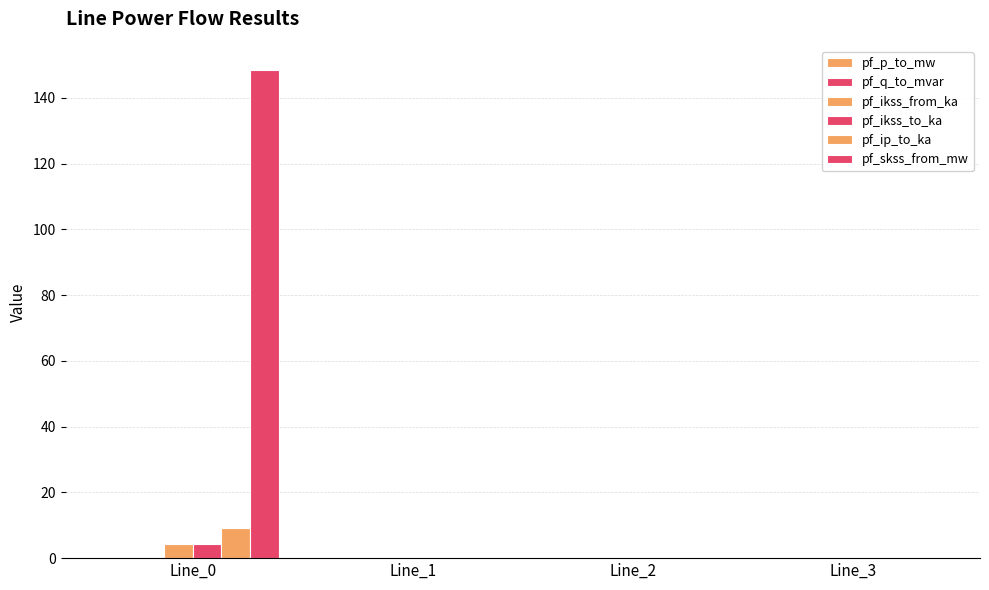

Count the number of data series in this chart.

6